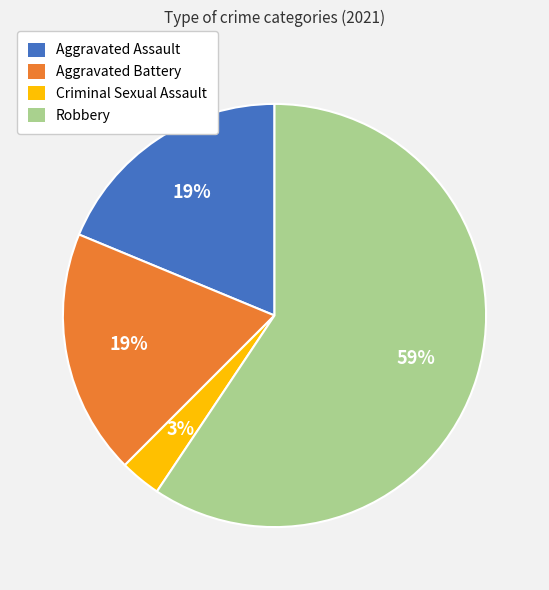

The Aggravated Assault slice represents 9% of the pie. True or false?

False